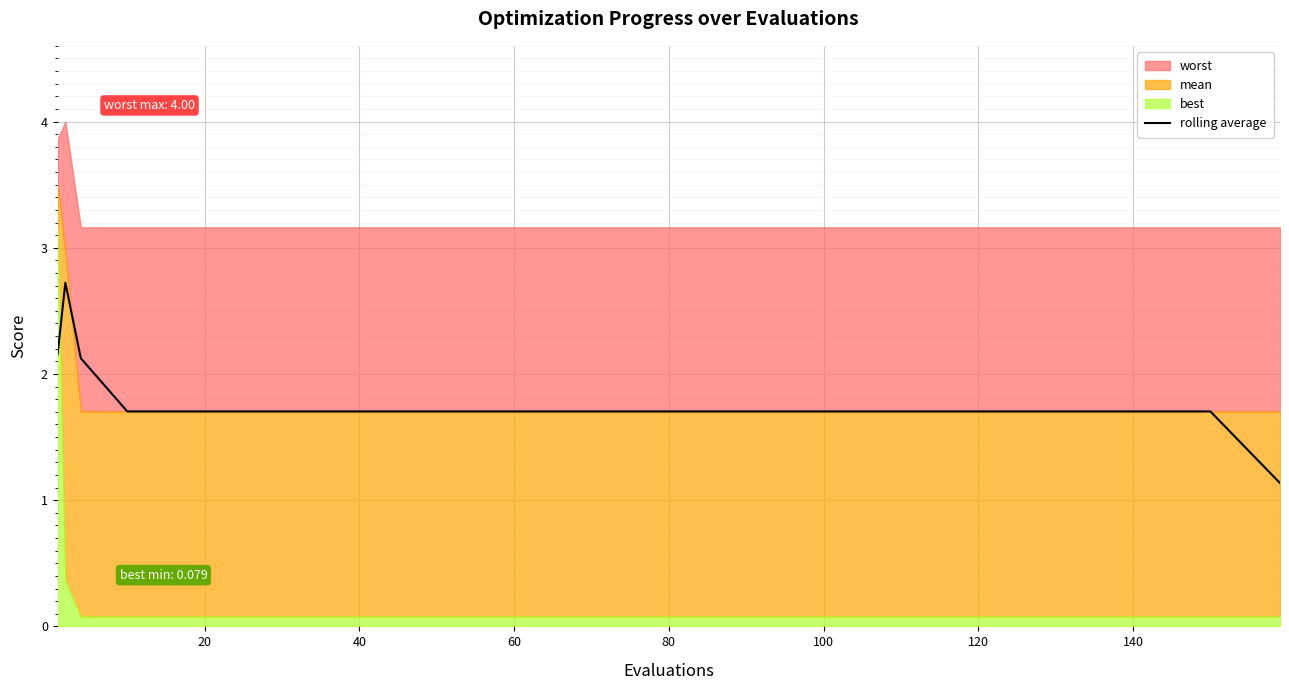

True or false: rolling average has a value of 1.7 at 40.

True